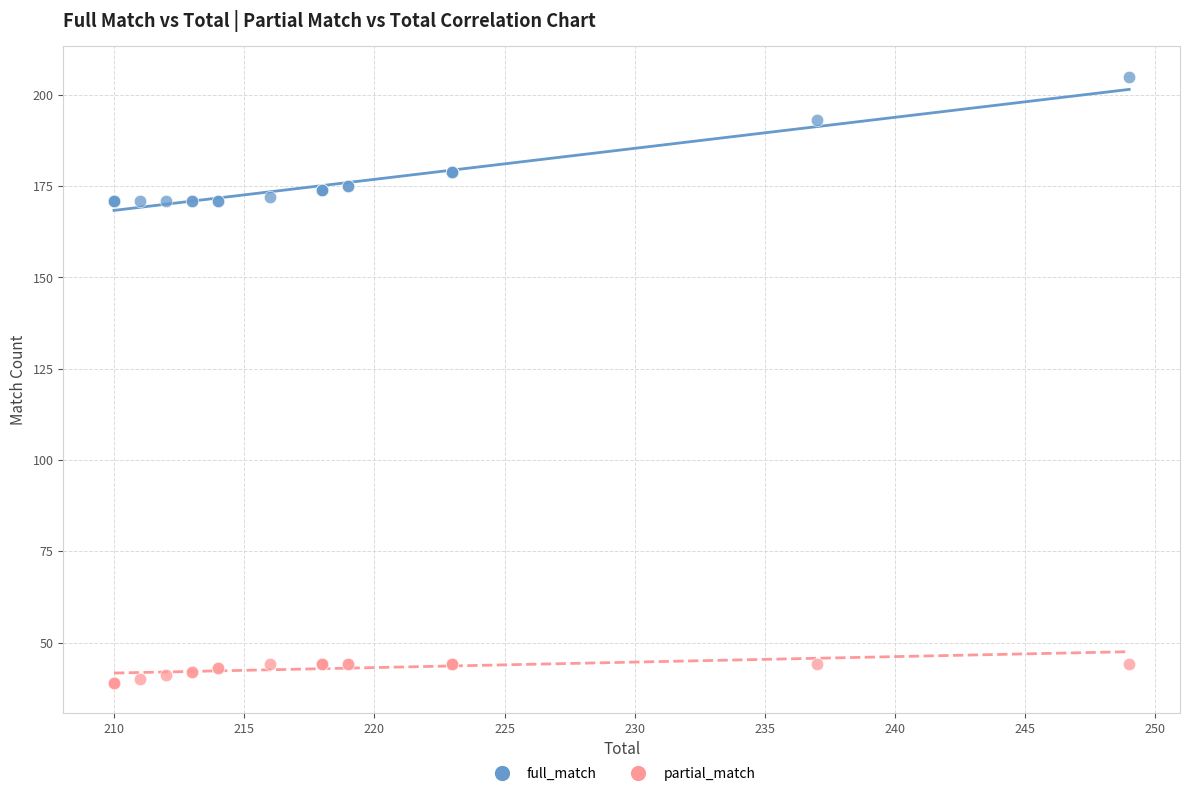

Which series reaches the minimum Y coordinate?

partial_match